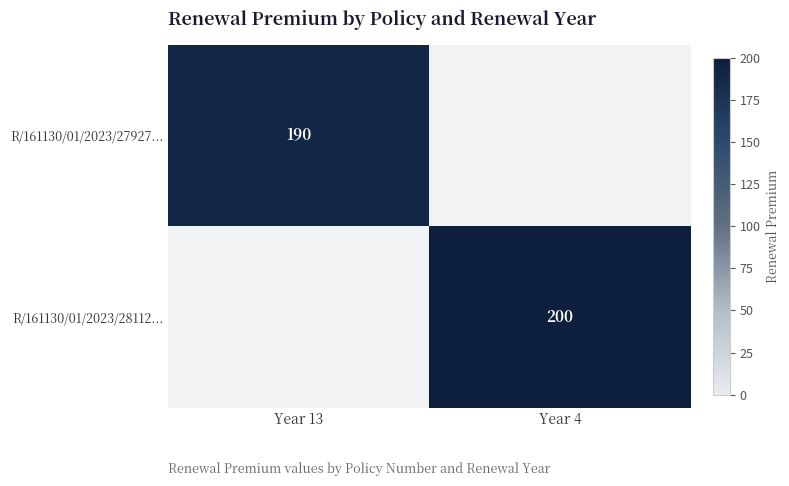

True or false: R/161130/01/2023/27927... has a value of 89 at Year 13.

False